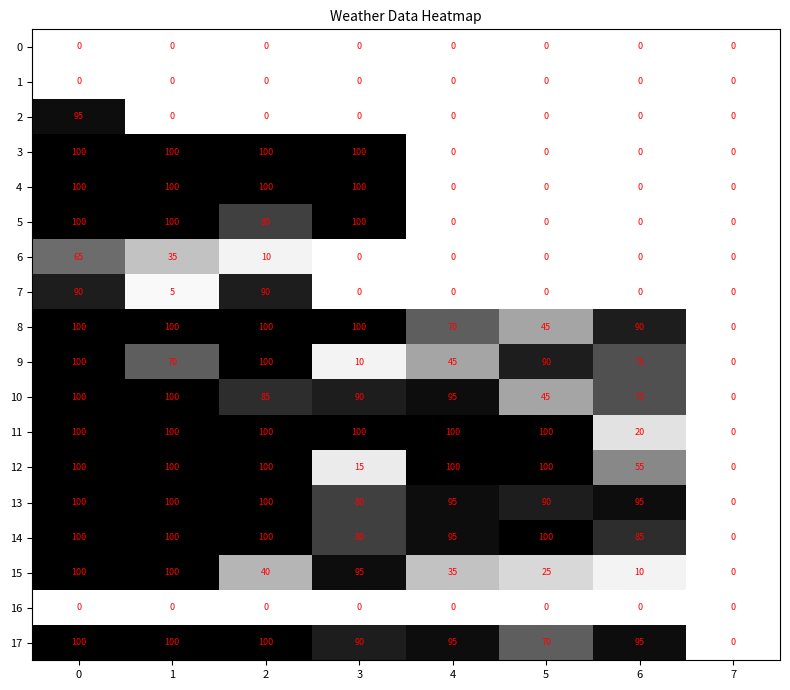

What is the total value across all series at 4?

730